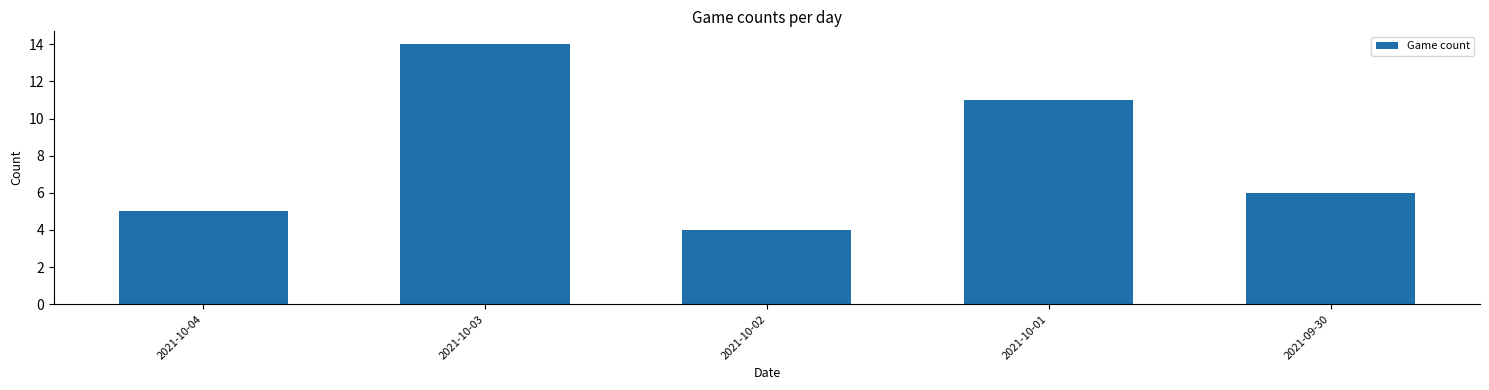

Reading right to left, extract all data points from this chart.

2021-09-30=6	2021-10-01=11	2021-10-02=4	2021-10-03=14	2021-10-04=5